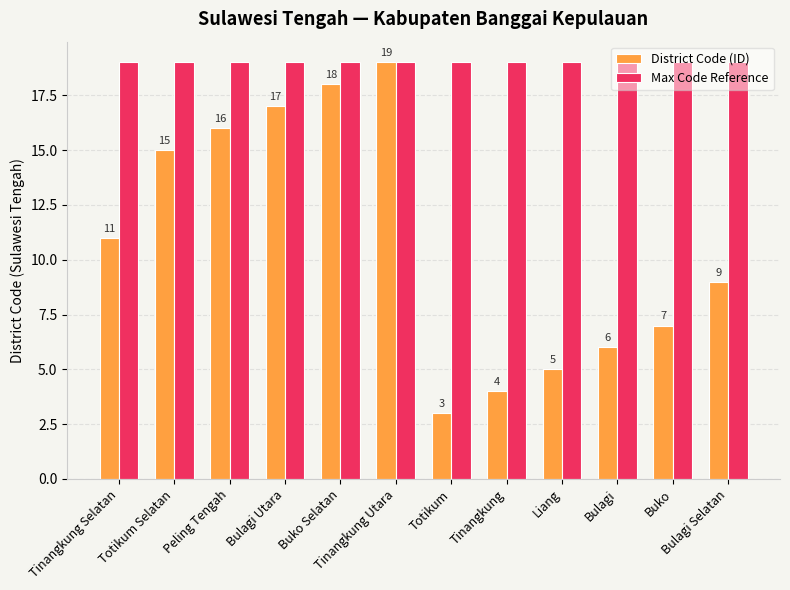

What position from the right is Bulagi Utara?

9